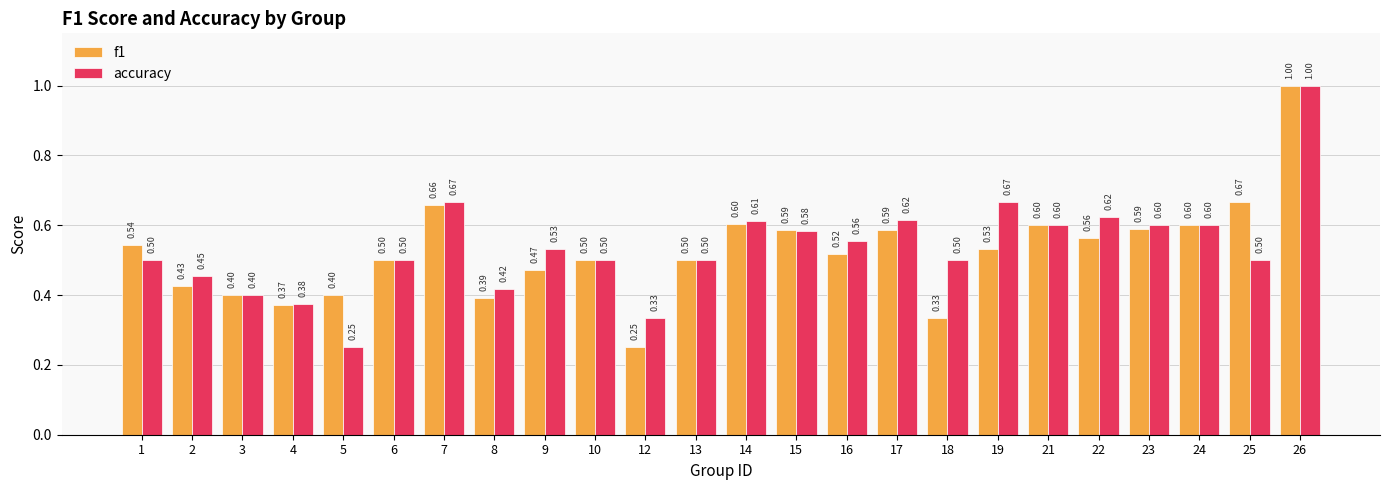

True or false: accuracy has a value of 0.6 at 21.

True